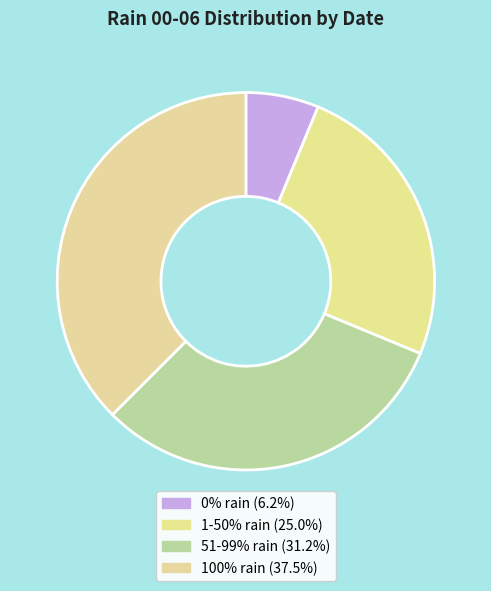

How many segments does this pie chart have?

4